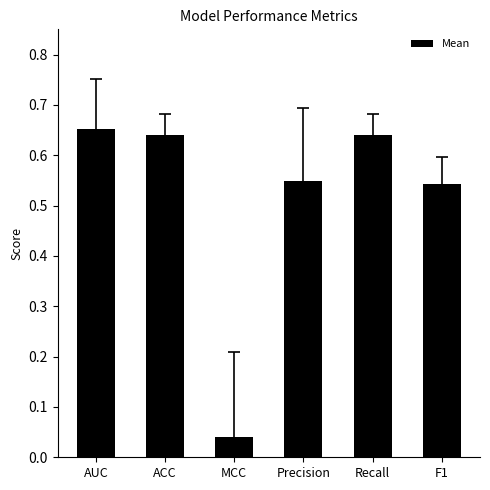

What is the sum of the values at Precision and AUC?

1.2